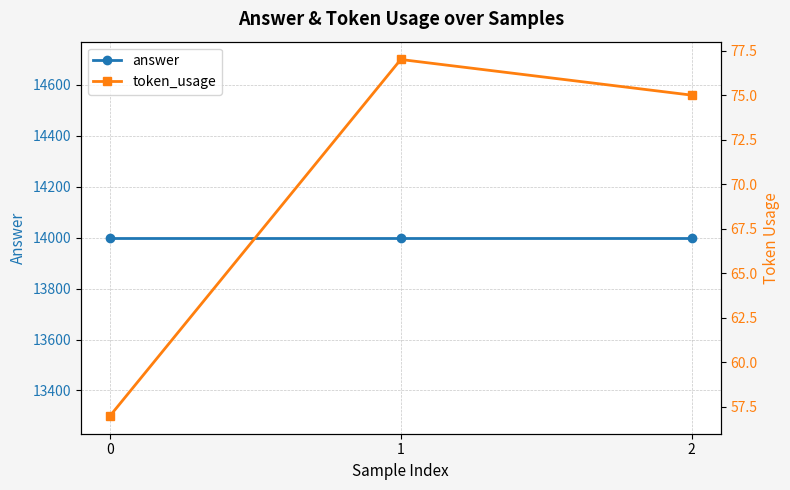

Which has a higher value, 1 or 2?

1